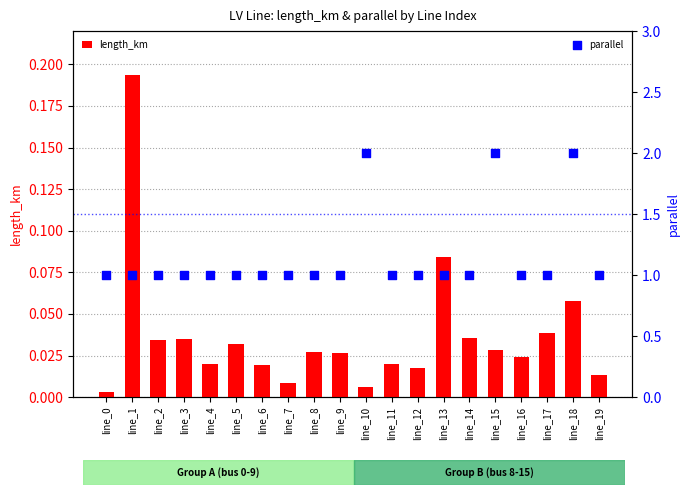

Which series has the largest total across all categories?

parallel